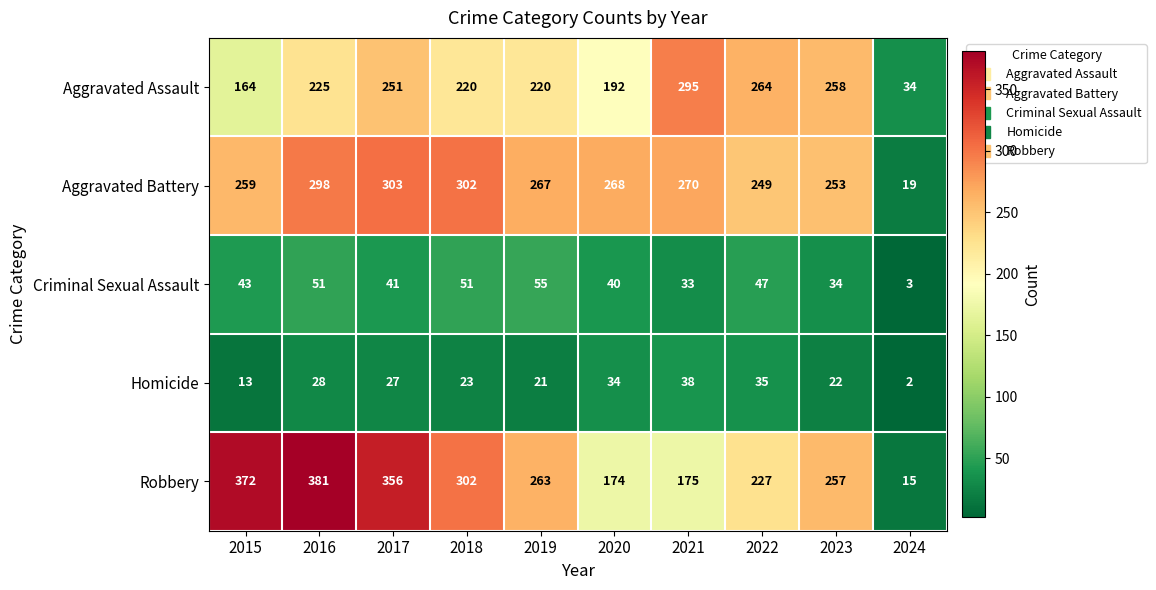

Which category has the lowest value across all series?

2024